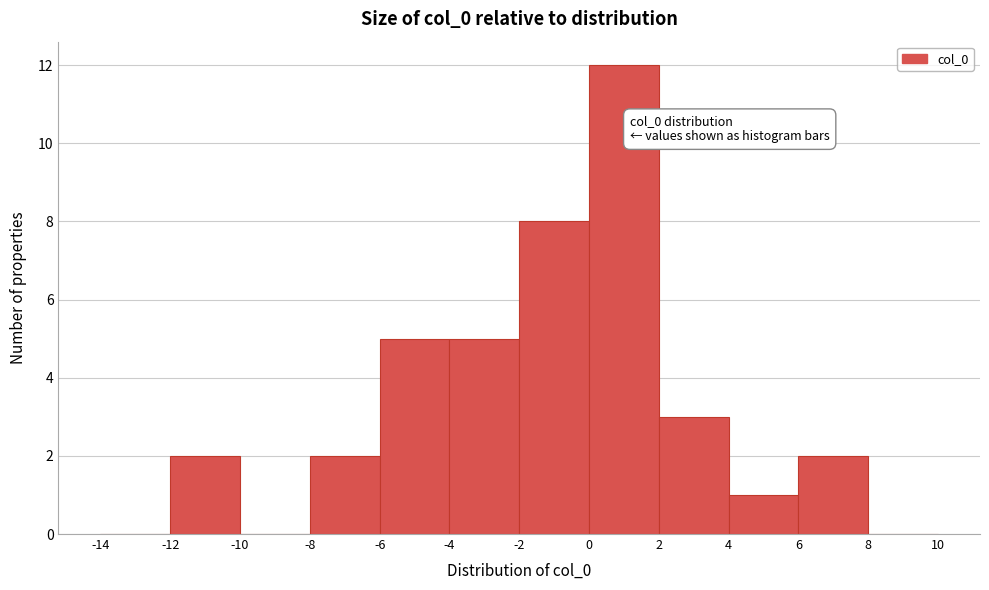

Over which range of the x-axis is the bar tallest?

0 to 2